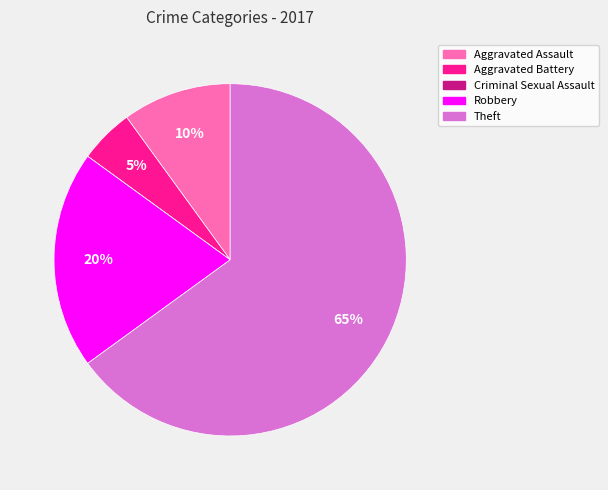

To the nearest percent, what is the difference between the largest and smallest slice percentages?

65%